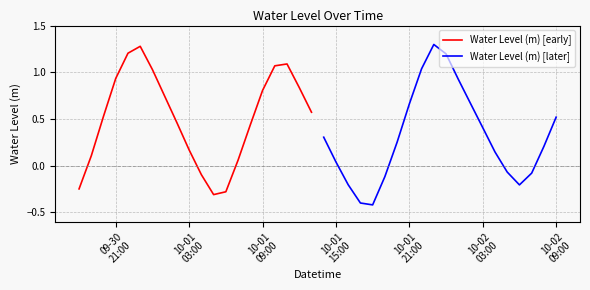

What are all the series names shown in the legend?

Water Level (m) [early], Water Level (m) [later]